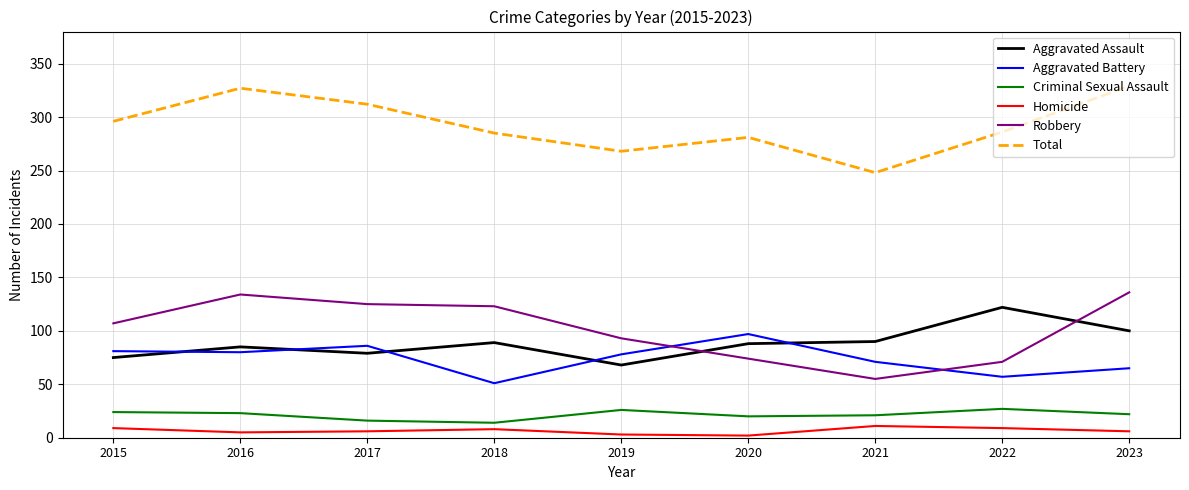

Is it true that Aggravated Assault equals 122 at 2022?

True